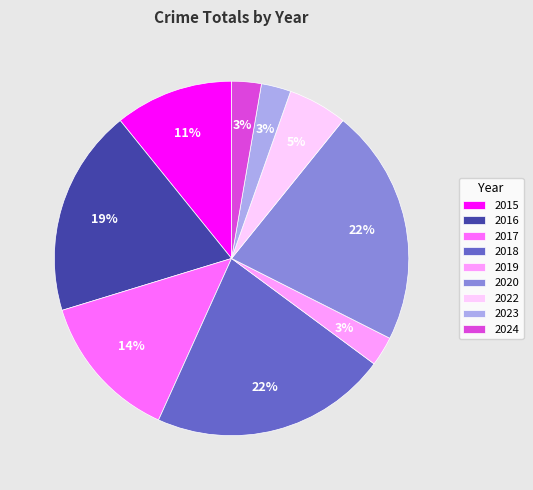

To the nearest percent, what is the average slice percentage?

11%